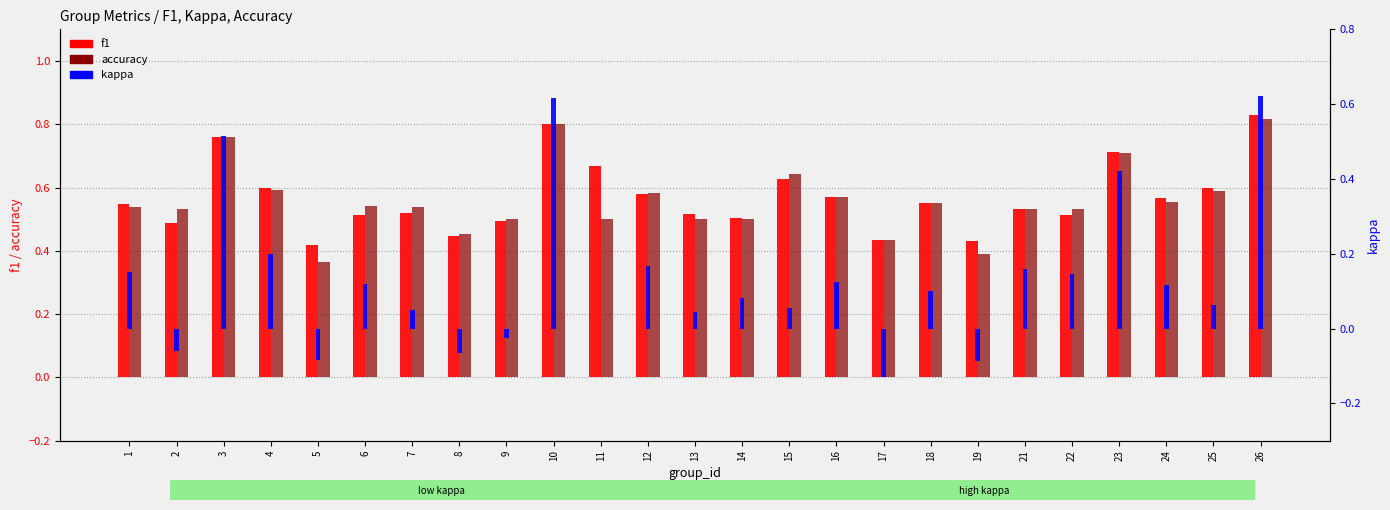

Reading left to right, transcribe all the data shown in this chart.

f1: 0.5	0.5	0.8	0.6	0.4	0.5	0.5	0.4	0.5	0.8	0.7	0.6	0.5	0.5	0.6	0.6	0.4	0.6	0.4	0.5	0.5	0.7	0.6	0.6	0.8
accuracy: 0.5	0.5	0.8	0.6	0.4	0.5	0.5	0.5	0.5	0.8	0.5	0.6	0.5	0.5	0.6	0.6	0.4	0.6	0.4	0.5	0.5	0.7	0.6	0.6	0.8
kappa: 0.2	-0.1	0.5	0.2	-0.1	0.1	0.0	-0.1	-0.0	0.6	0.0	0.2	0.0	0.1	0.1	0.1	-0.1	0.1	-0.1	0.2	0.1	0.4	0.1	0.1	0.6